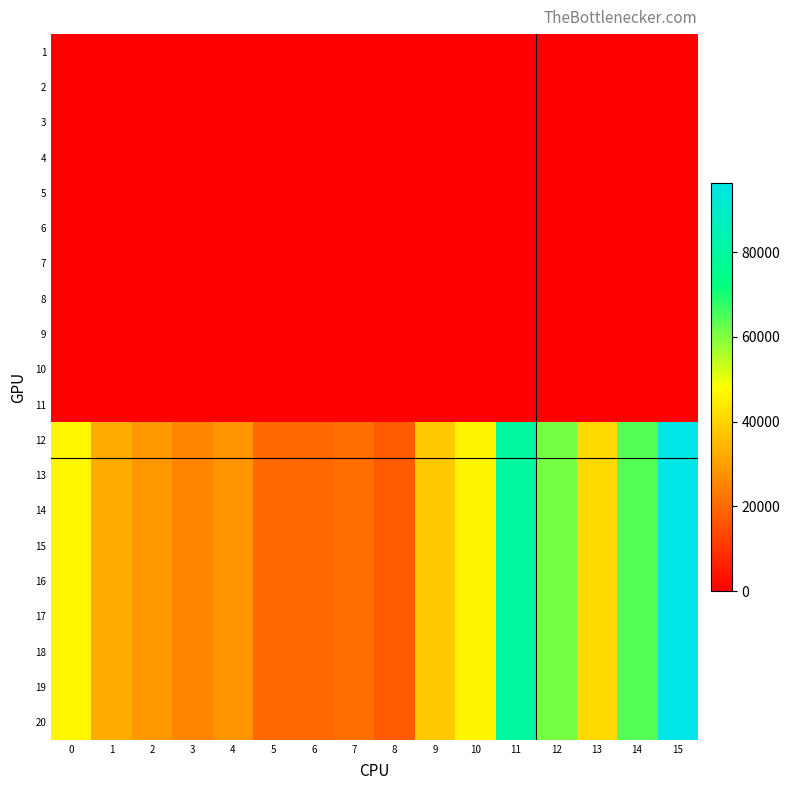

Which series has the largest total across all categories?

row_11